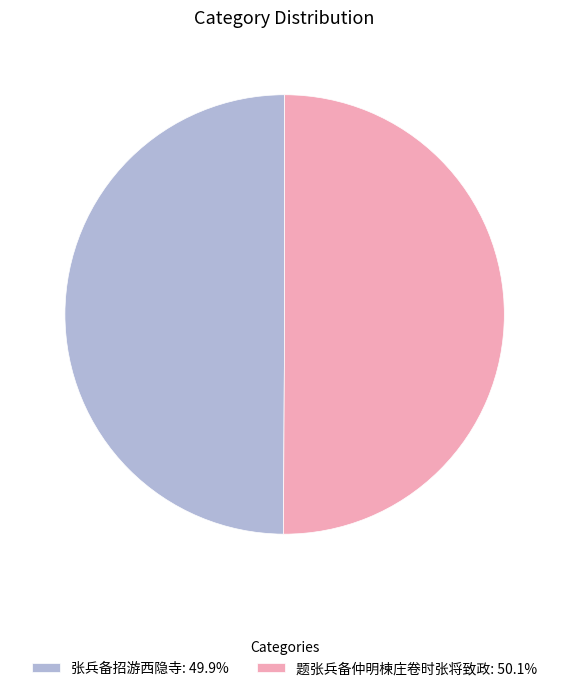

Approximately how many times larger is the value at 张兵备招游西隐寺: 49.9% compared to 题张兵备仲明楝庄卷时张将致政: 50.1%?

1.0